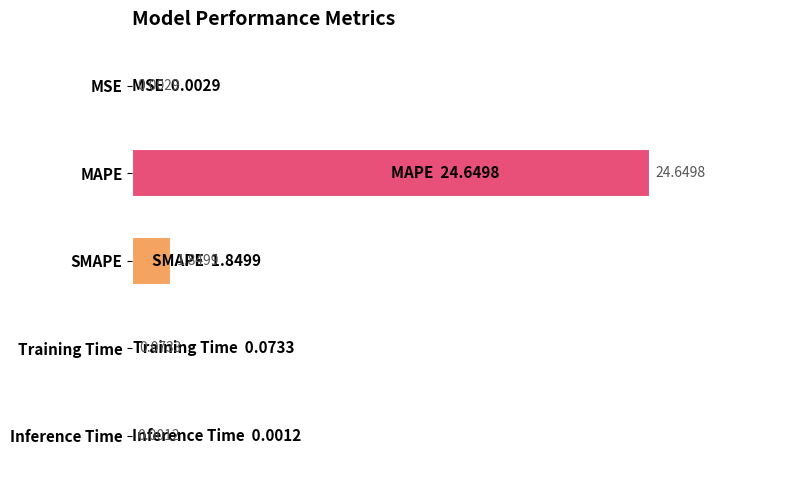

Which label corresponds to the largest value in the chart?

MAPE